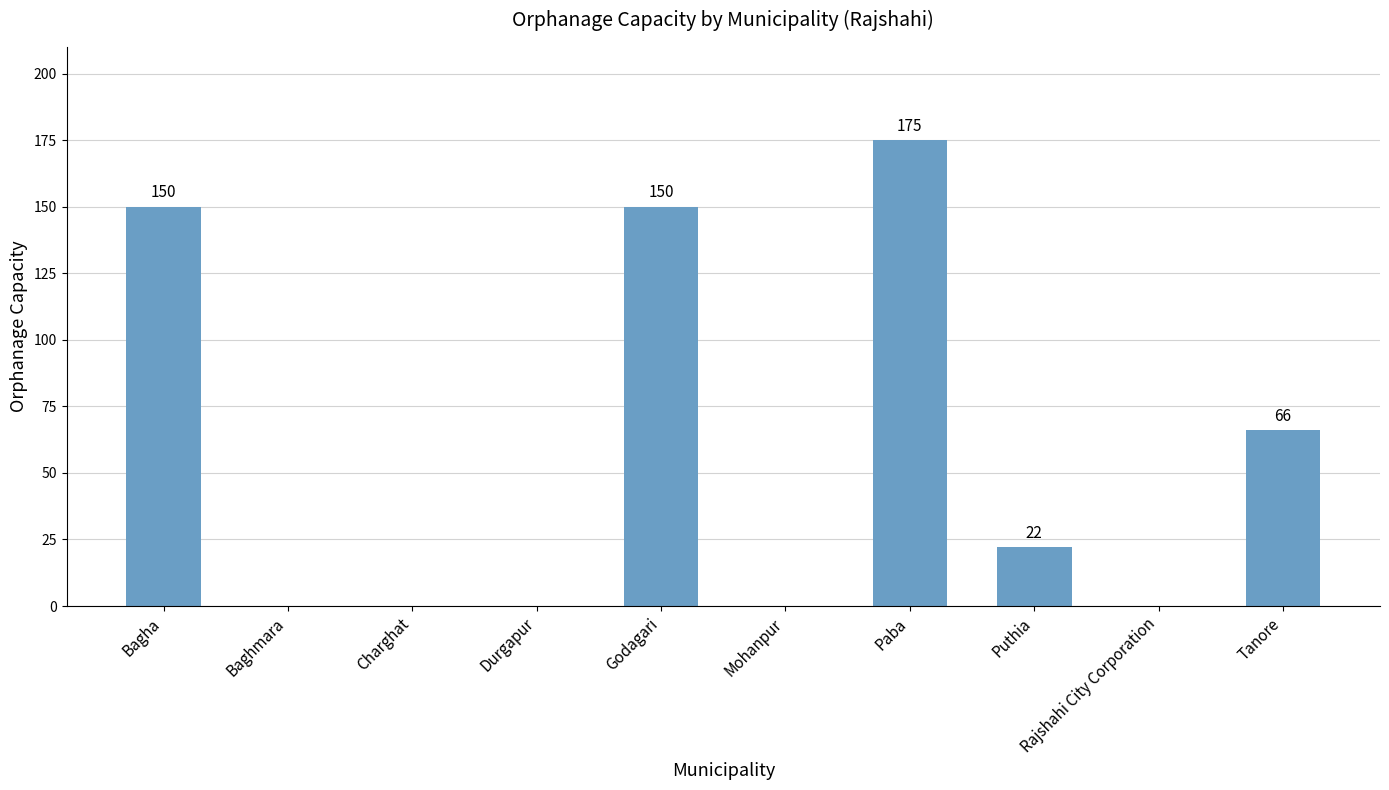

Are the bars horizontal?

No